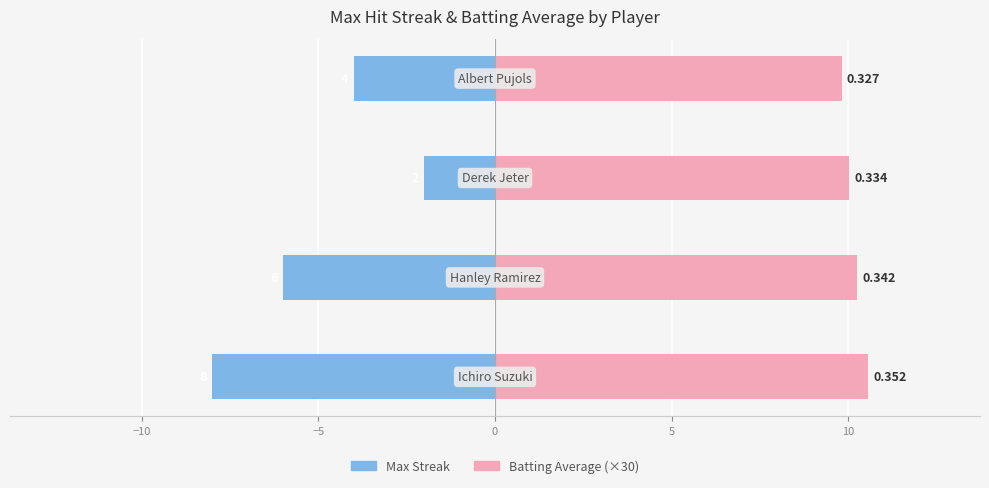

True or false: Max Streak has a value of -3.0 at −5.

False